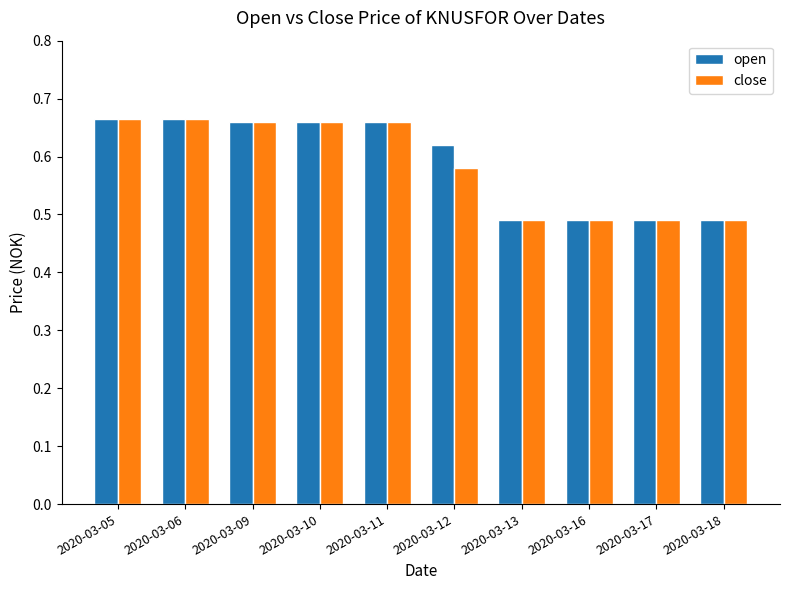

At how many categories does at least one series exceed 0?

10